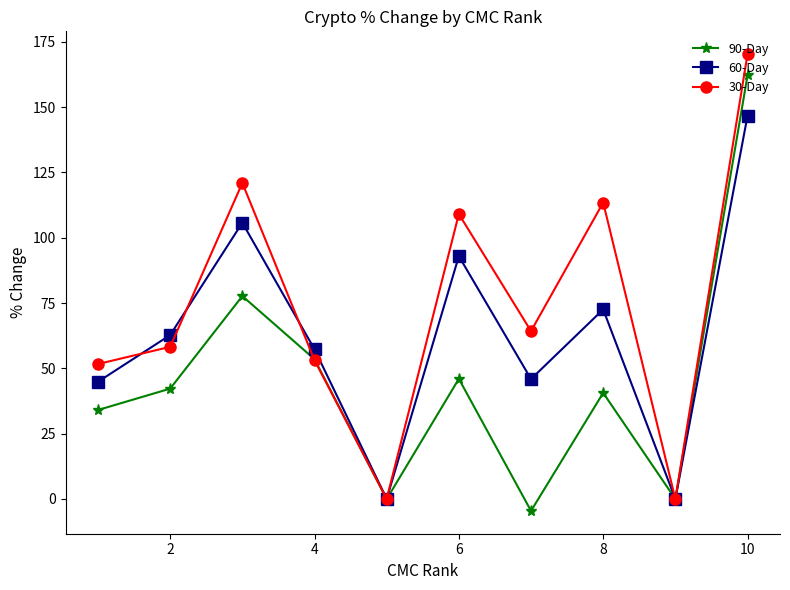

Rank the series by their average value, from lowest to highest.

90-Day, 60-Day, 30-Day